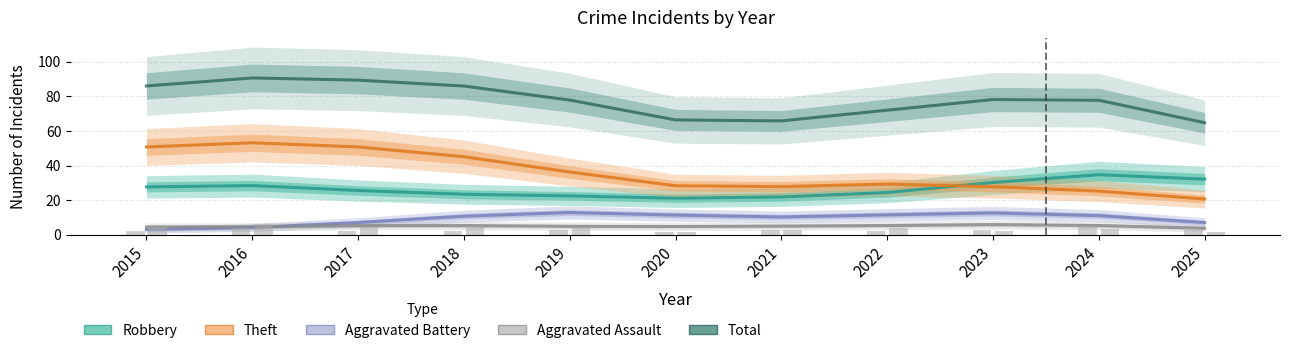

Rank the categories by Total value from highest to lowest.

2016, 2017, 2015, 2018, 2023, 2019, 2024, 2022, 2020, 2021, 2025